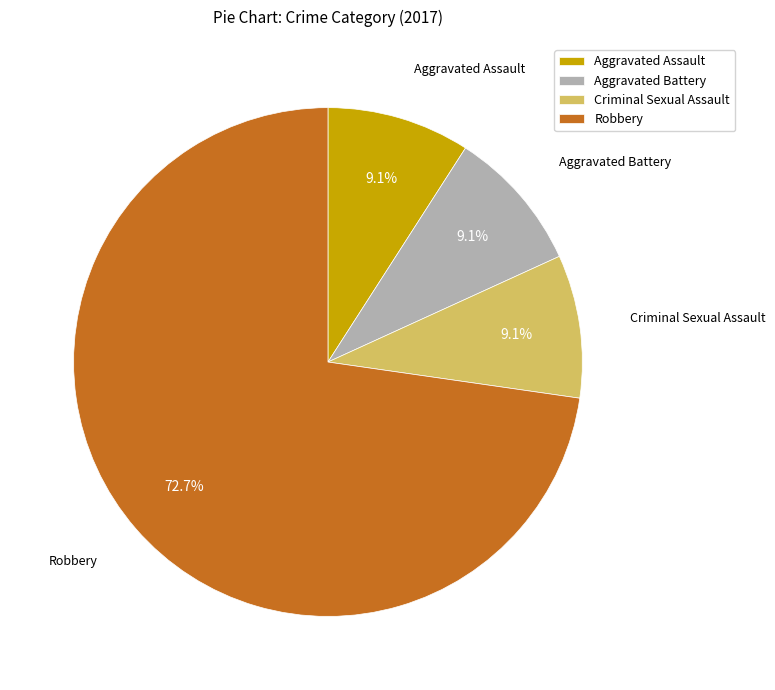

To the nearest percent, what percentage of the pie is Aggravated Battery?

9%